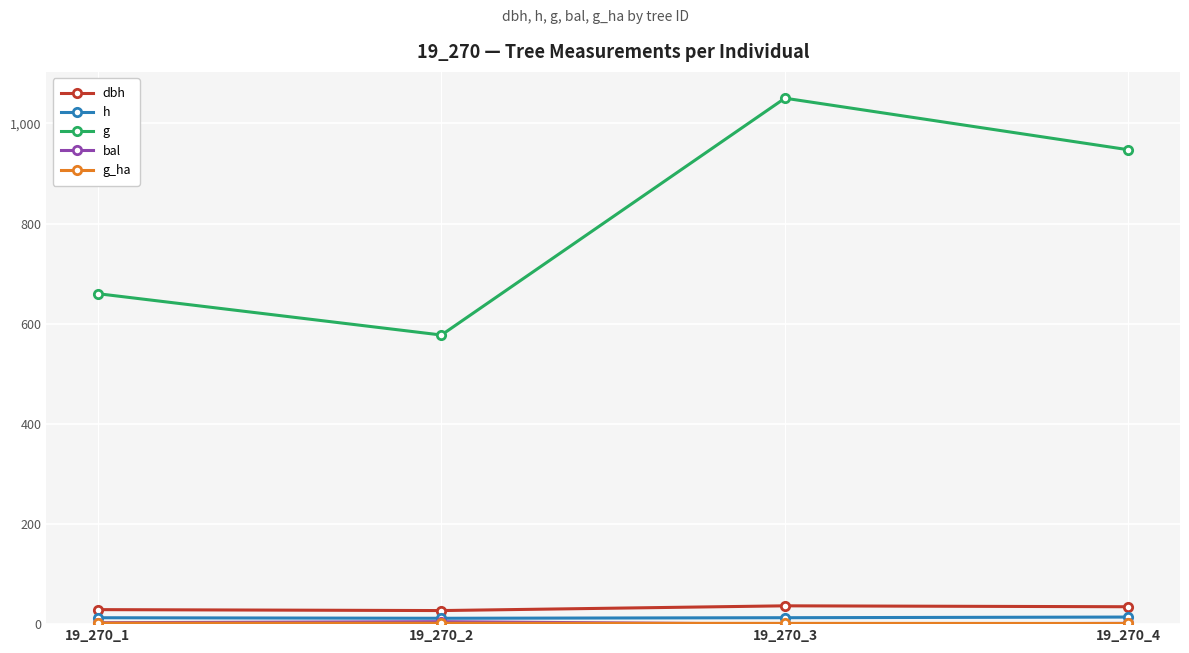

At which category does the chart reach its peak across all series?

19_270_3